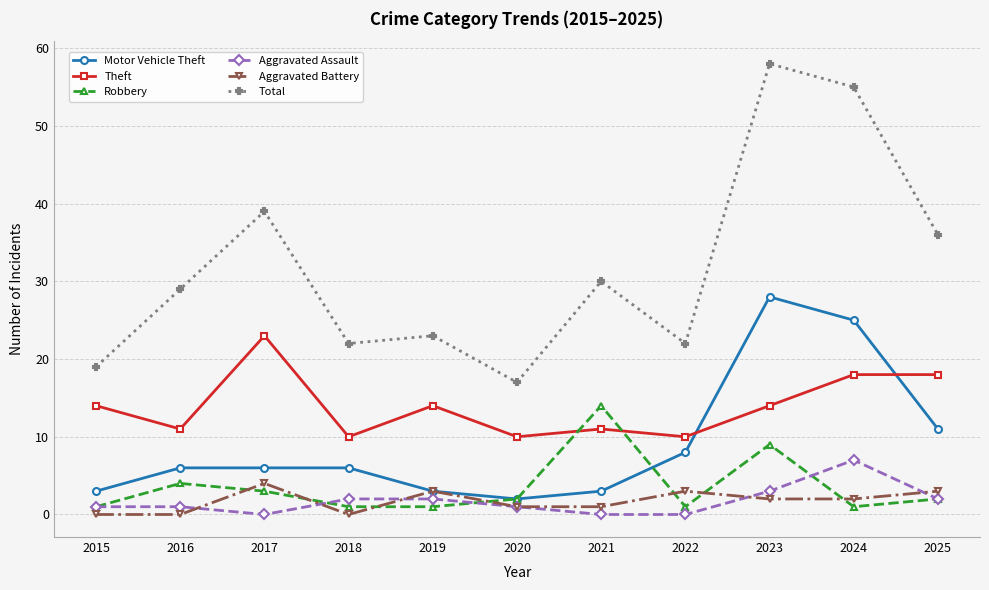

What is the maximum value for Motor Vehicle Theft?

28